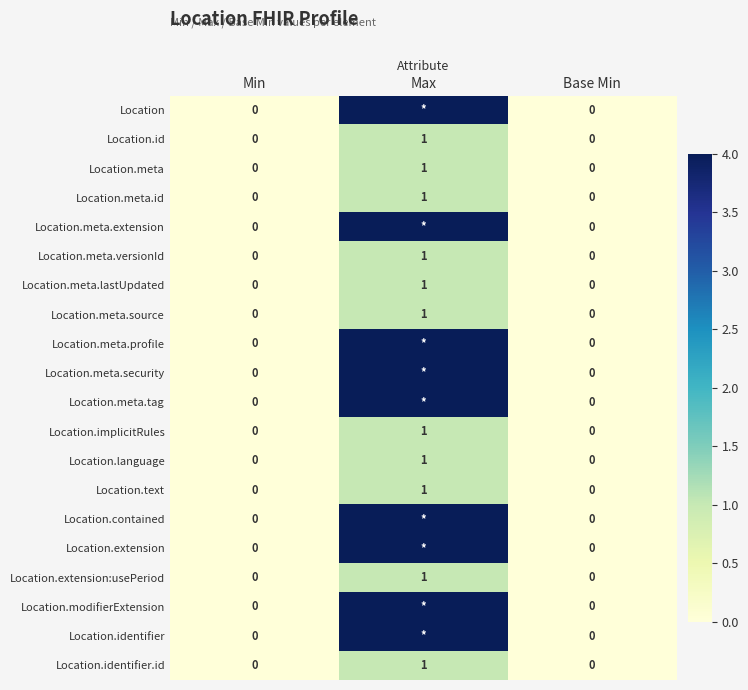

What is the total value across all series at Max?

47